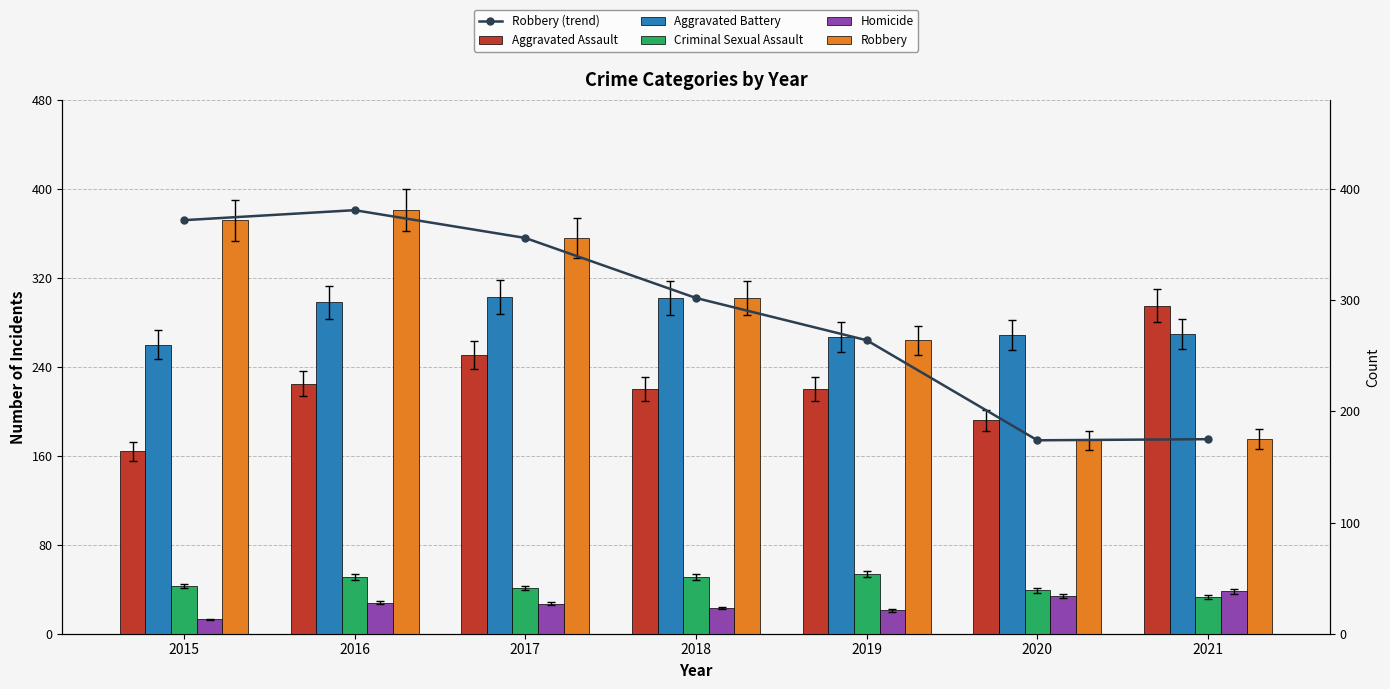

The Aggravated Battery series shows 302 at 2018. True or false?

True